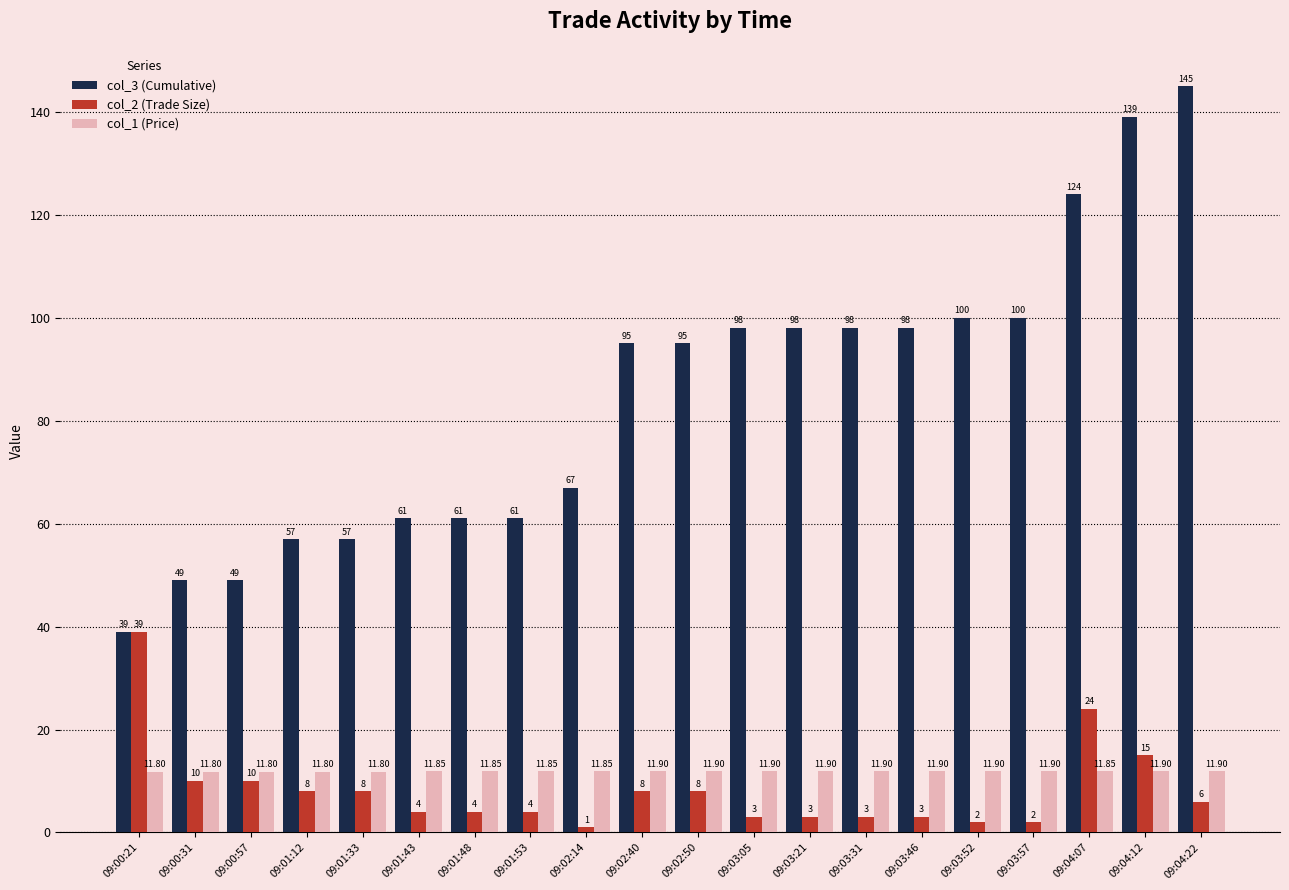

How many bars are there in each group?

3